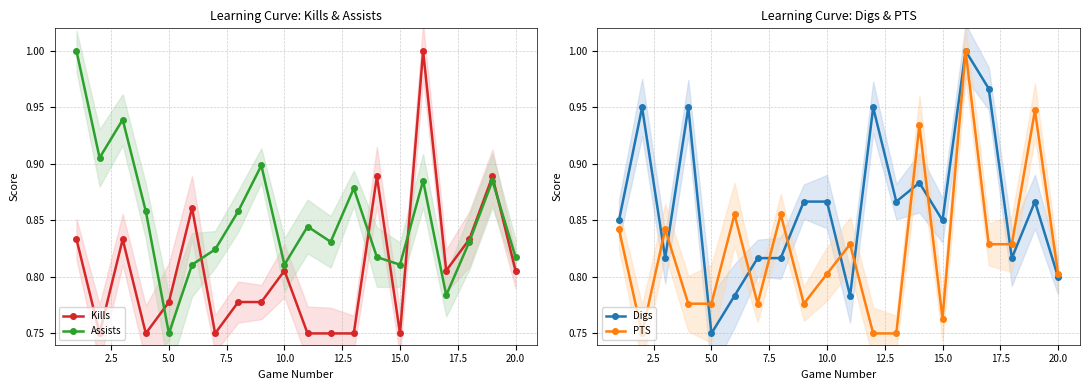

Rank the series by their average value, from highest to lowest.

Digs, Assists, PTS, Kills